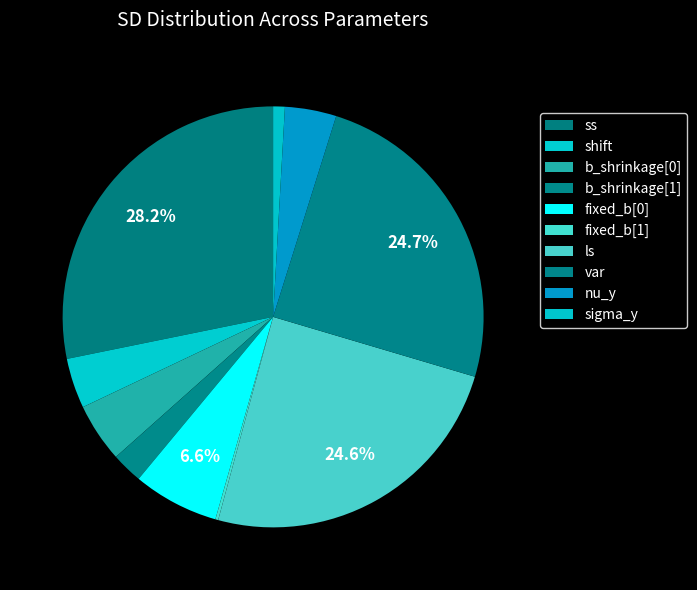

Count the number of slices in the pie.

10